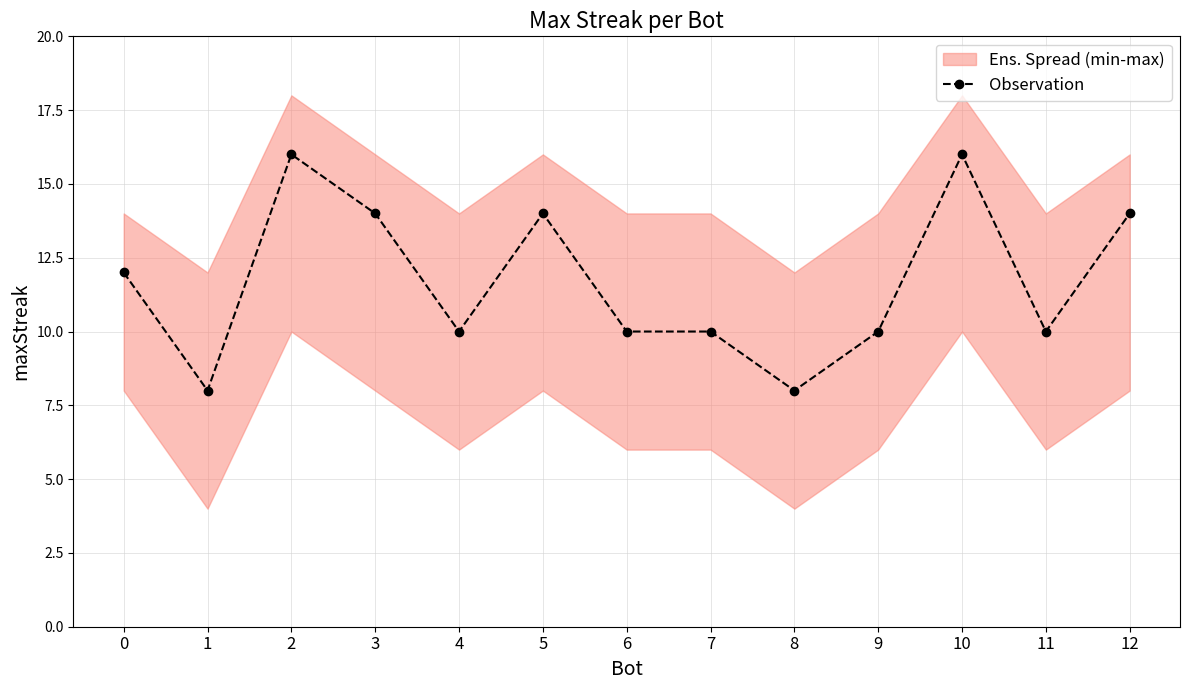

Reading left to right, transcribe all the data shown in this chart.

12	8	16	14	10	14	10	10	8	10	16	10	14